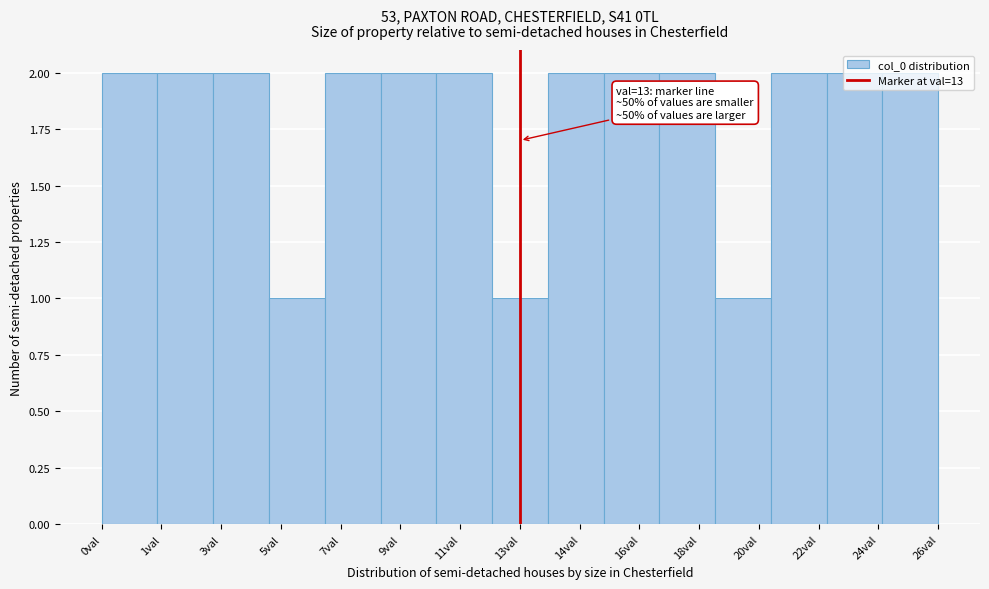

Approximately how many times larger is the value at 26val compared to 0val?

1.0